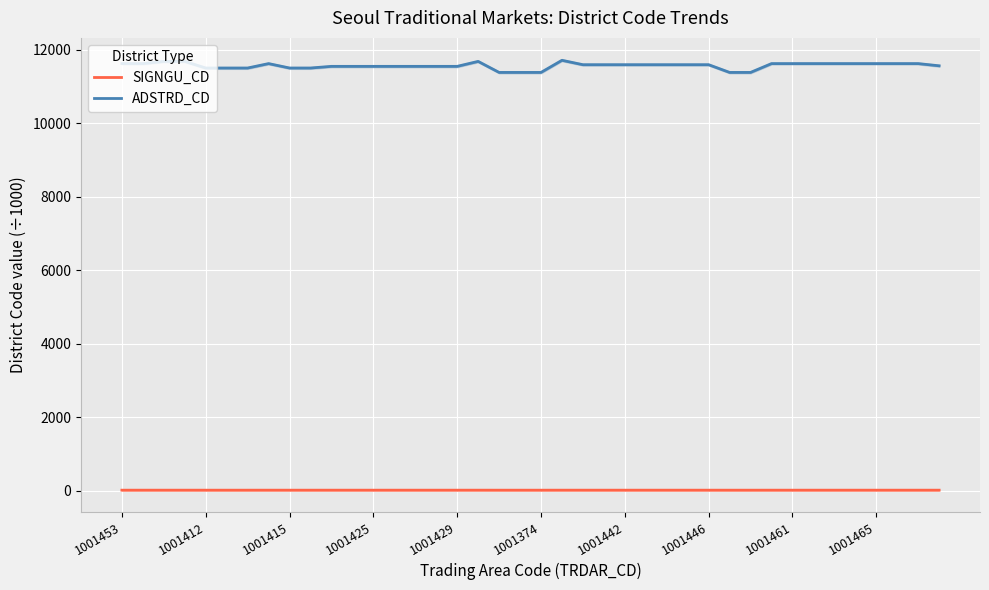

At which category is the sum across all series the highest?

21